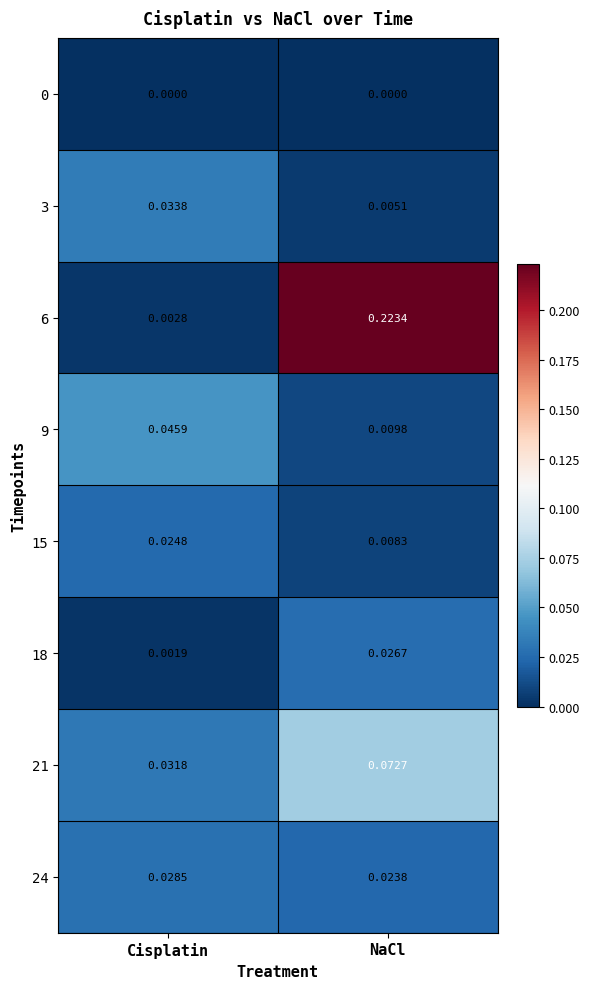

List the labels in order of 15 value, smallest first.

NaCl, Cisplatin